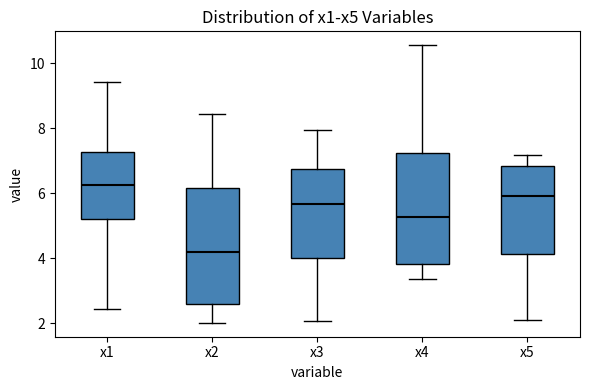

Where is the upper edge of the box for x2 on the y-axis? The values are not printed on the chart, so give them approximately, as read against the axis.

6.2